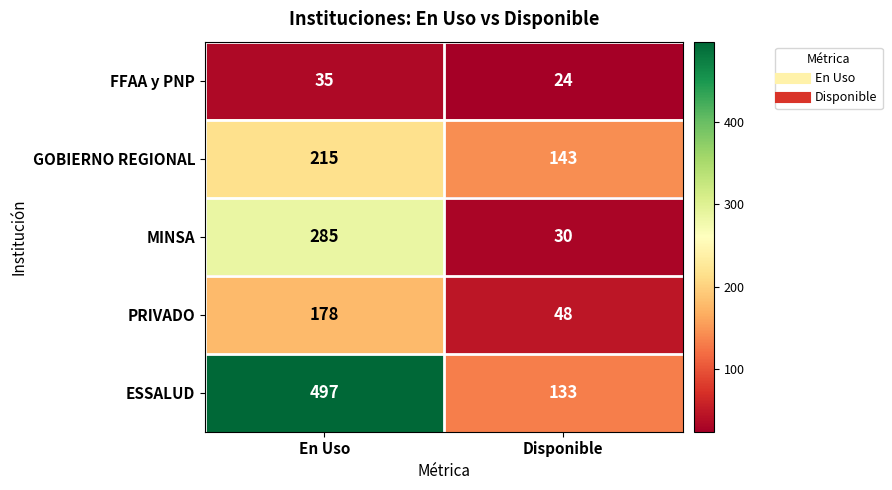

What is the maximum value for MINSA?

285